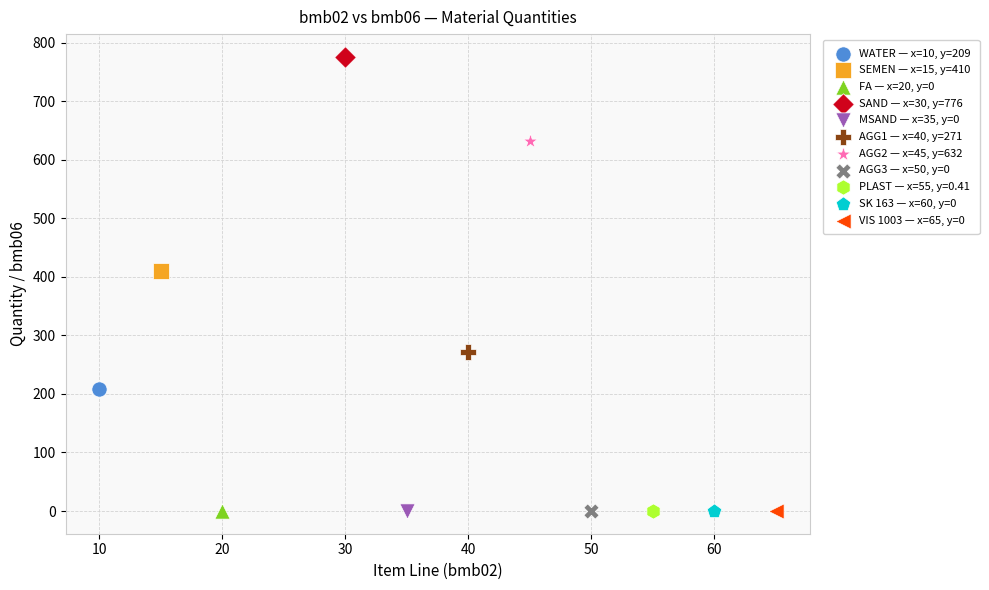

What are all the series names shown in the legend?

WATER — x=10, y=209, SEMEN — x=15, y=410, FA — x=20, y=0, SAND — x=30, y=776, MSAND — x=35, y=0, AGG1 — x=40, y=271, AGG2 — x=45, y=632, AGG3 — x=50, y=0, PLAST — x=55, y=0.41, SK 163 — x=60, y=0, VIS 1003 — x=65, y=0